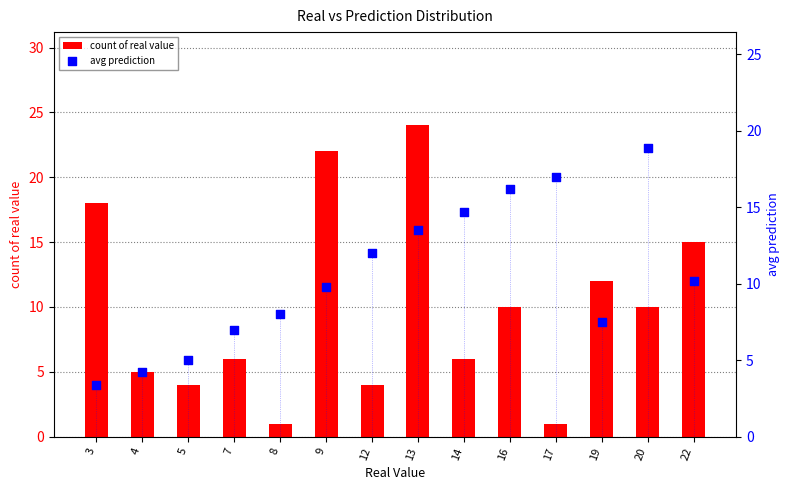

Is the value of count of real value at 16 greater than the value of avg prediction at 12?

No